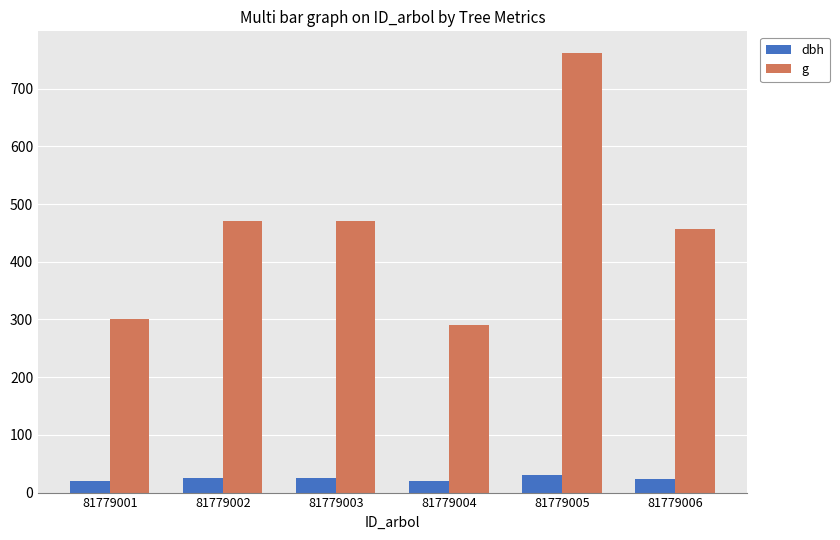

Is the value of g at 81779001 greater than the value of dbh at 81779001?

Yes